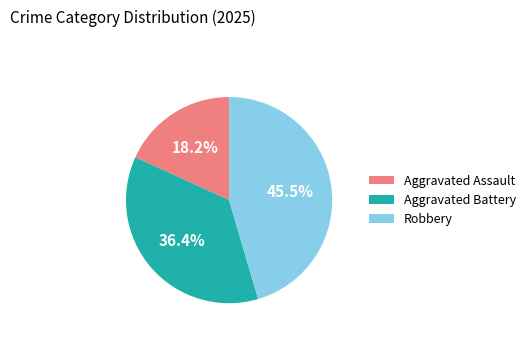

Is Aggravated Battery the majority of the pie?

No